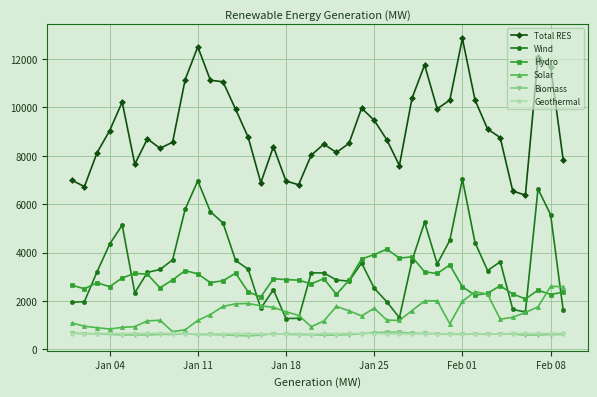

What is the average value of the Wind series?

3501.4